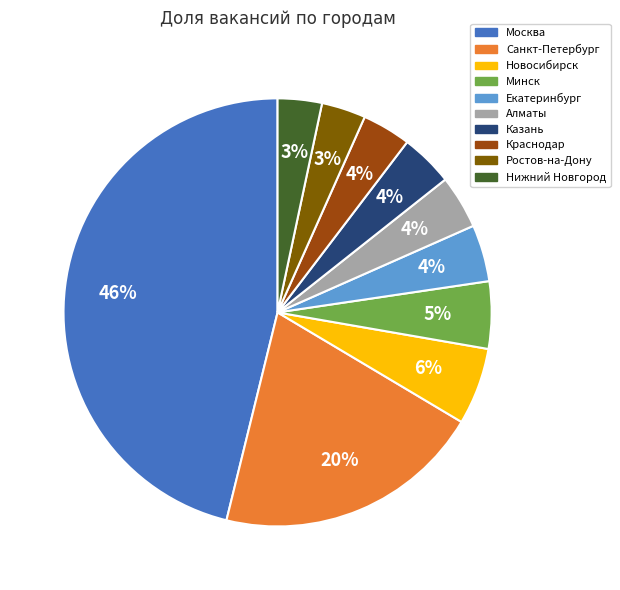

Combined, do Москва and Новосибирск account for over 50%?

Yes